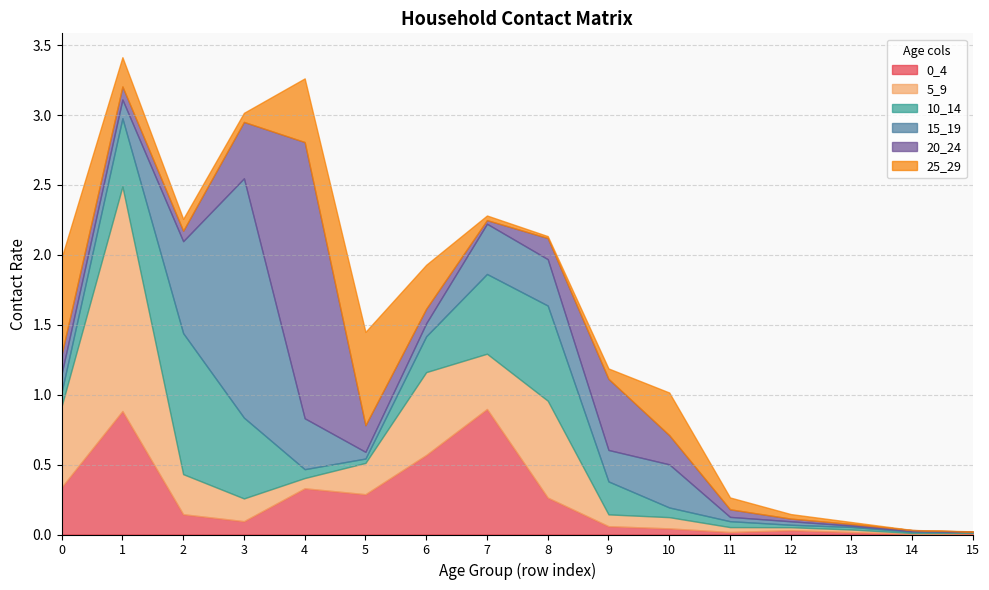

Where is the first local maximum for 0_4?

1